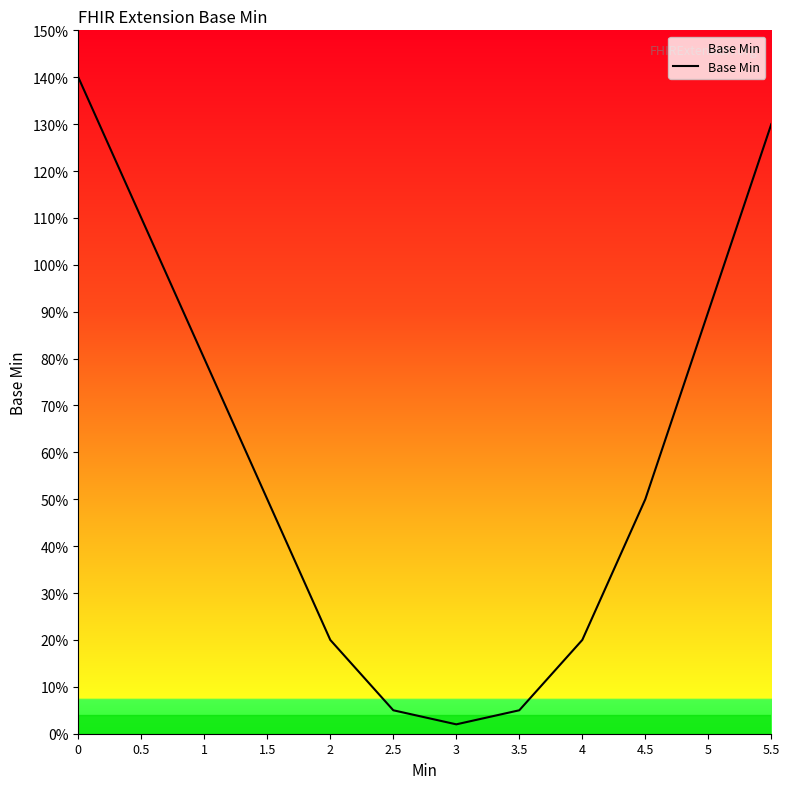

At which label is the value closest to 0?

3